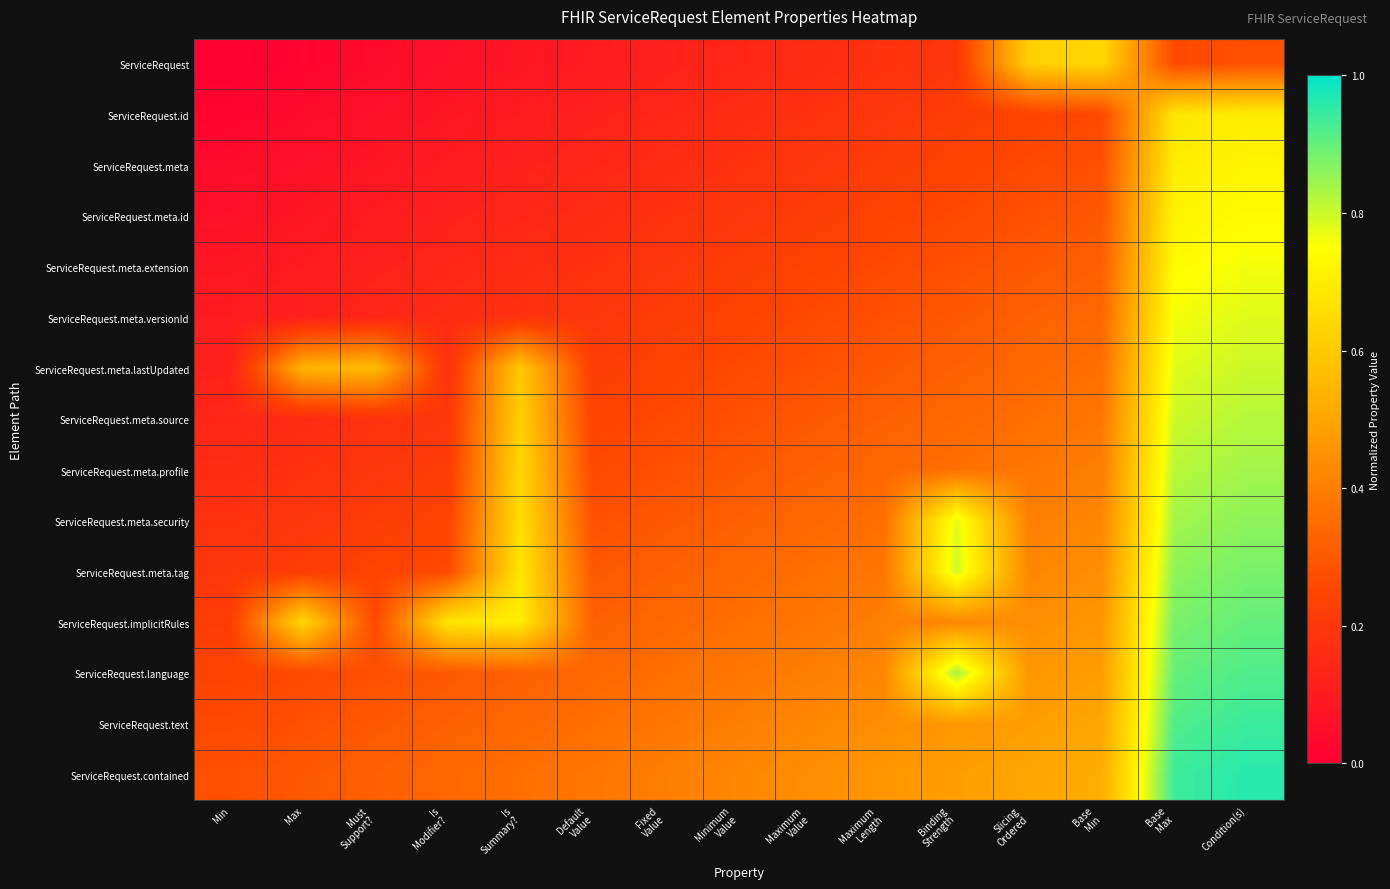

At which category is the sum across all series the highest?

Condition(s)